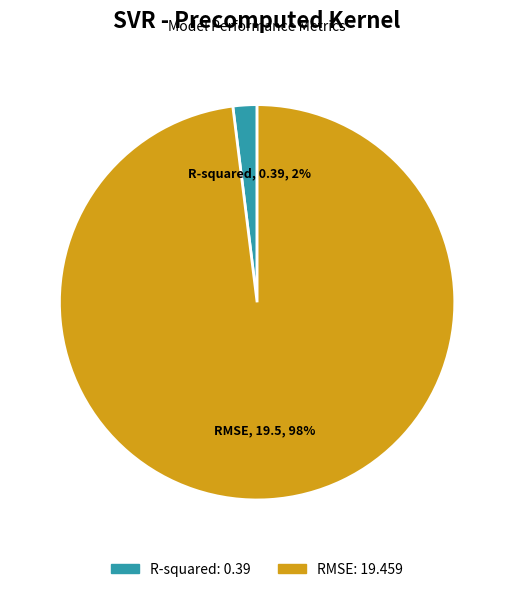

Which has a higher value, R-squared or RMSE?

RMSE